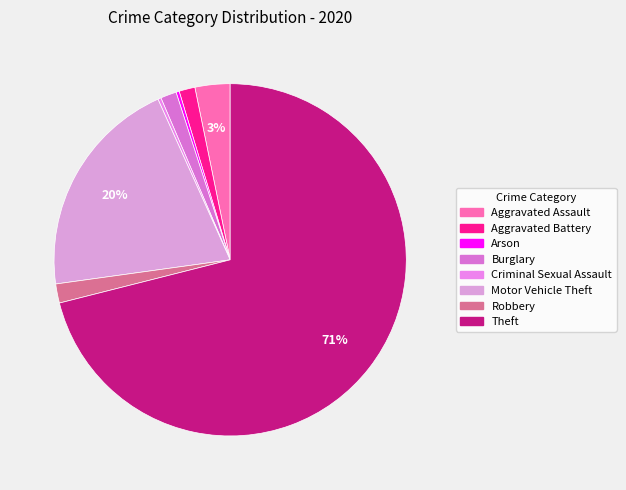

Does any single category account for the majority?

Yes